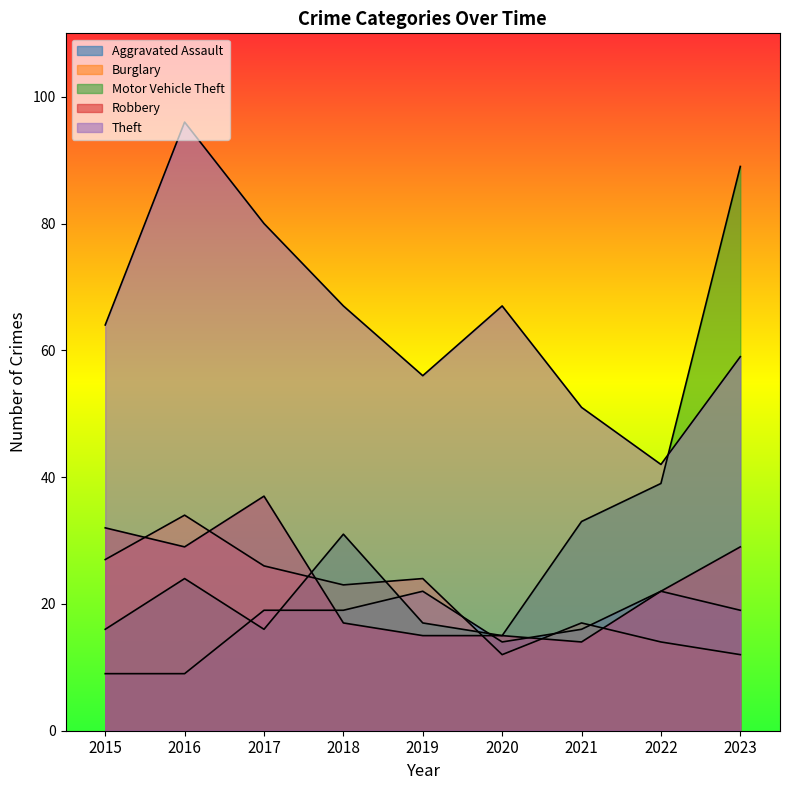

What are all the series names shown in the legend?

Aggravated Assault, Burglary, Motor Vehicle Theft, Robbery, Theft